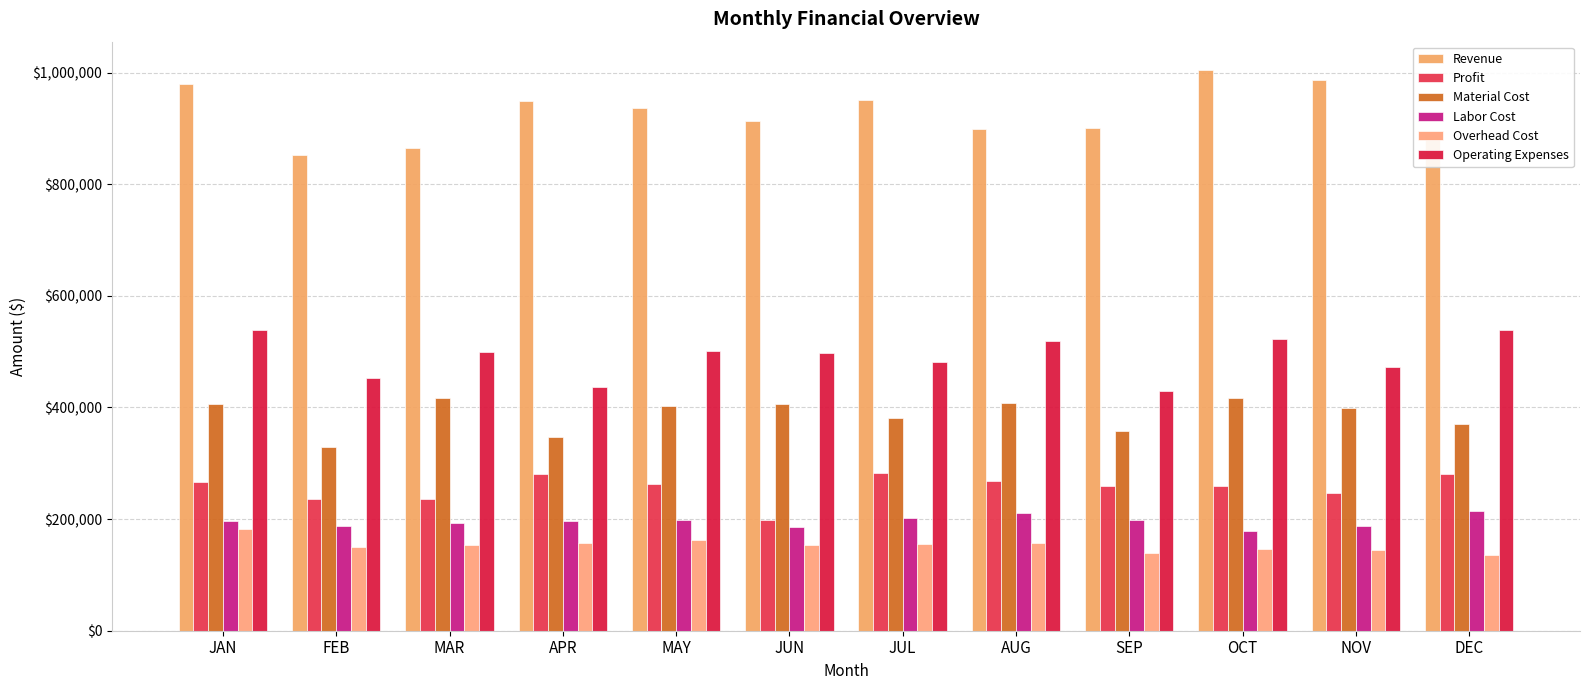

At JUN, list the series in order from largest to smallest.

Revenue, Operating Expenses, Material Cost, Profit, Labor Cost, Overhead Cost